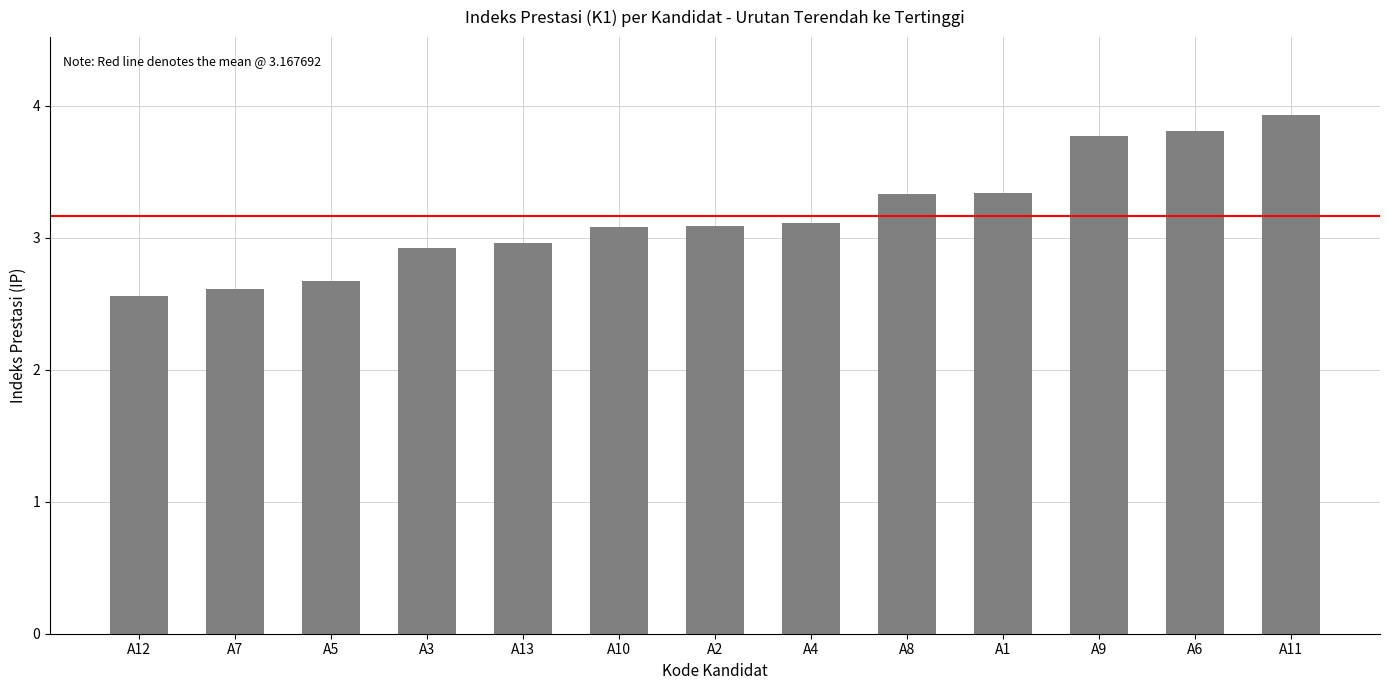

What is the ratio of the value at A5 to the value at A1?

0.8